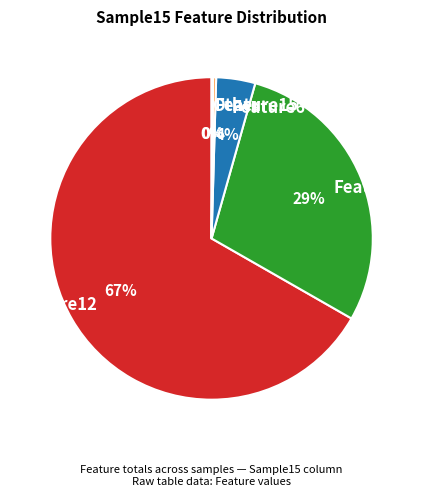

Is the sum of Feature6 and Feature21 greater than half?

No